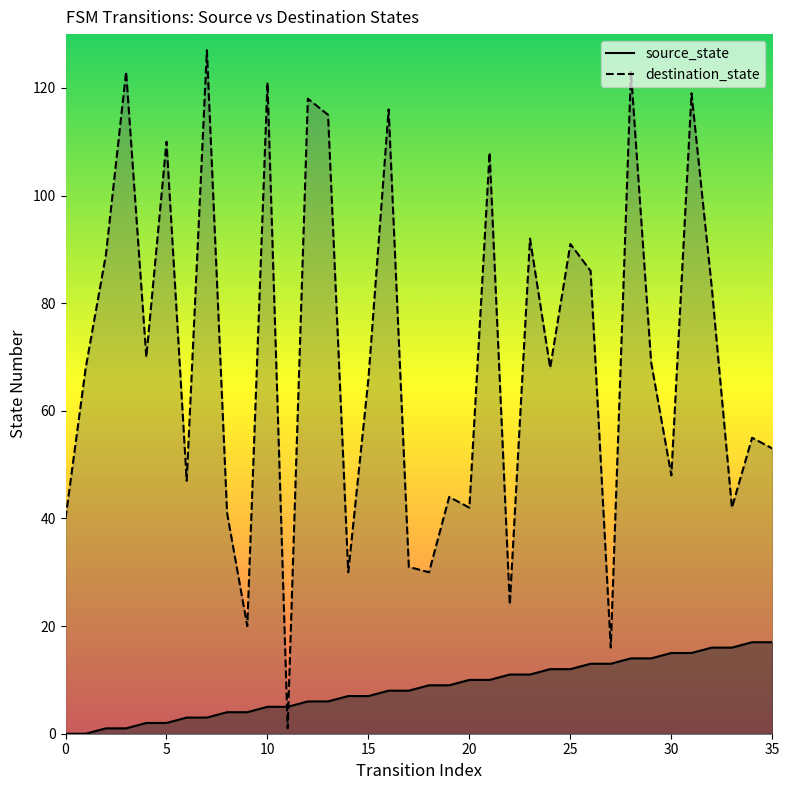

What value does the source_state series have at 27?

13